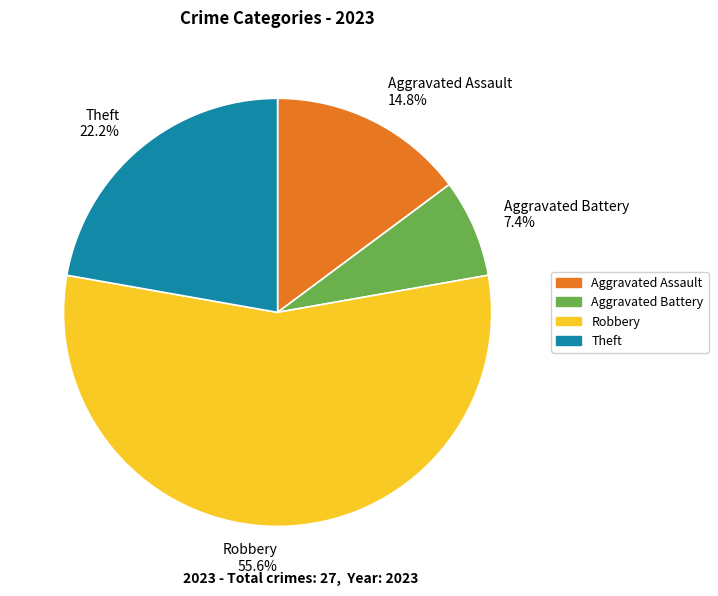

To the nearest percent, what is the difference between the Aggravated Battery and Theft slice percentages?

15%